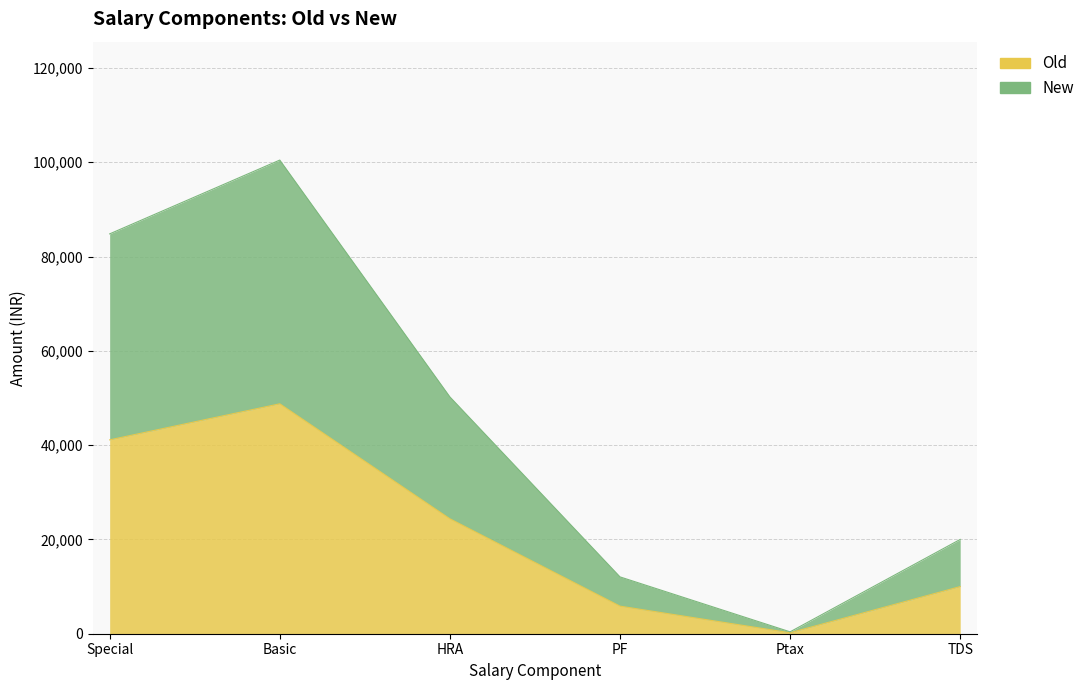

Between Basic and TDS, which is larger?

Basic